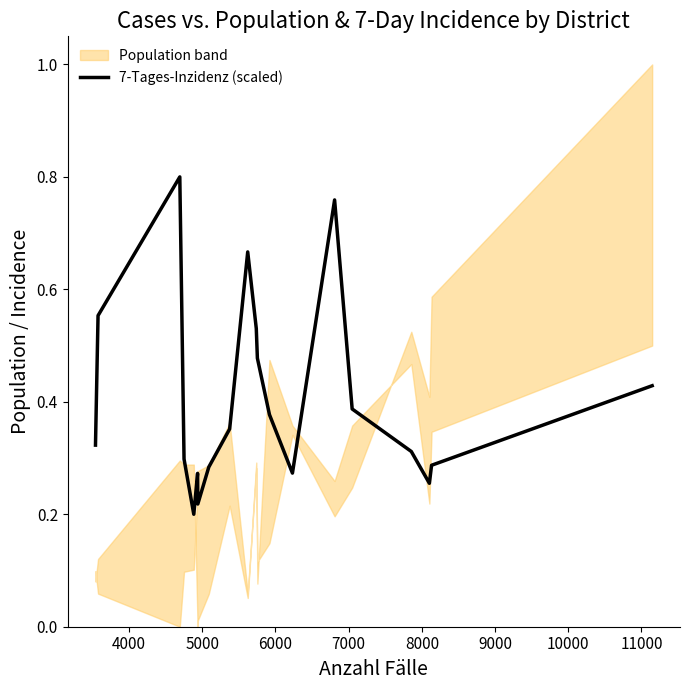

How many points are higher than both their immediate neighbors (excluding endpoints)?

4